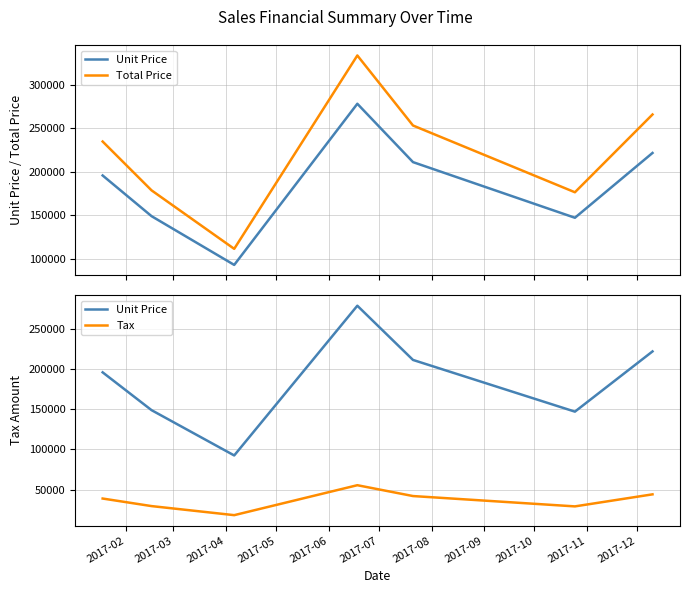

Rank the series at 2017-08 from lowest to highest value.

Tax, Unit Price, Total Price